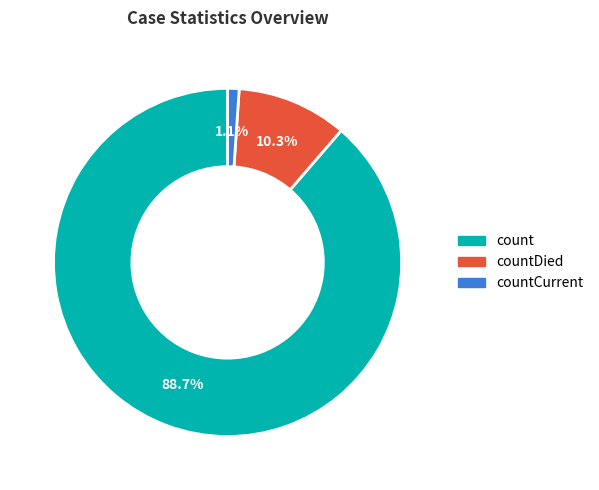

Which category has the smallest portion of the pie?

countCurrent